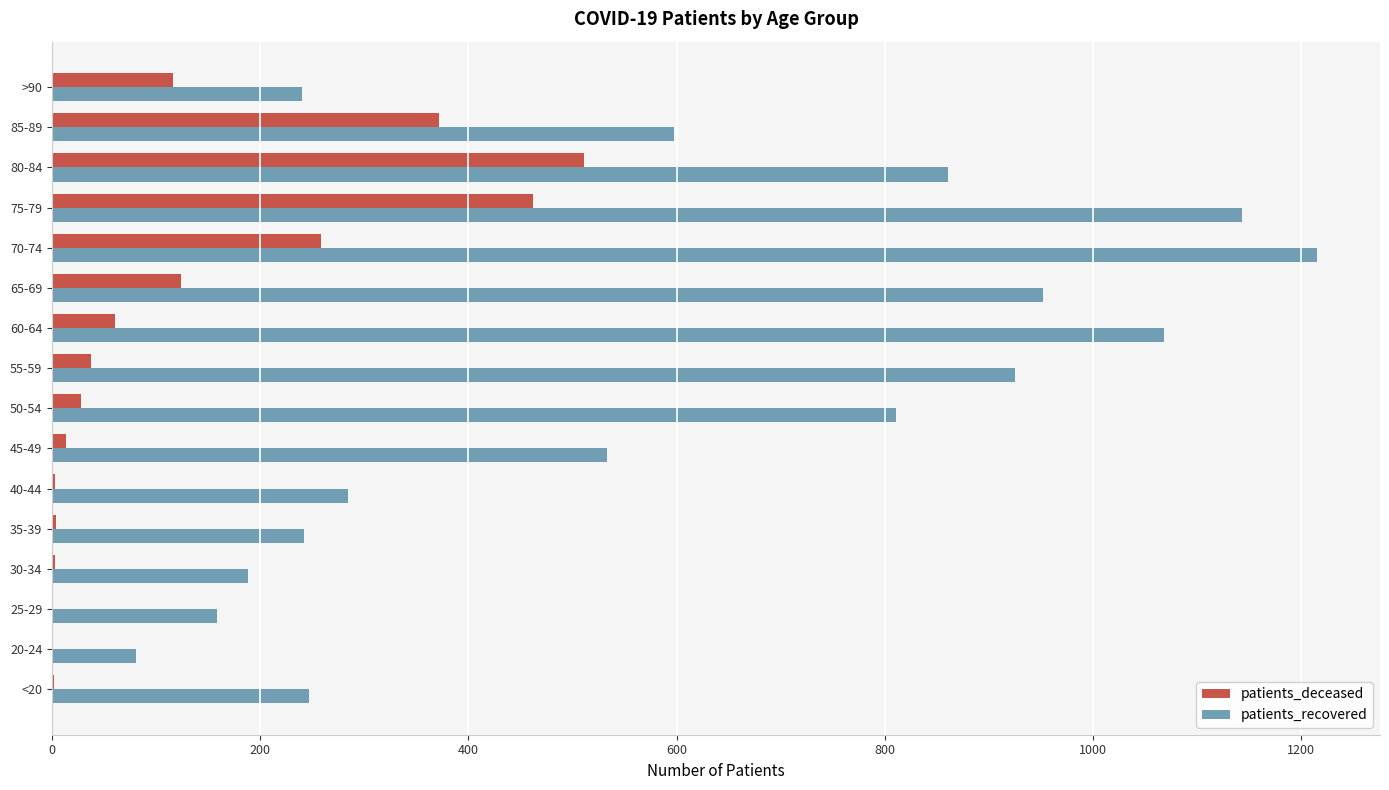

How many categories are shown in the chart?

16